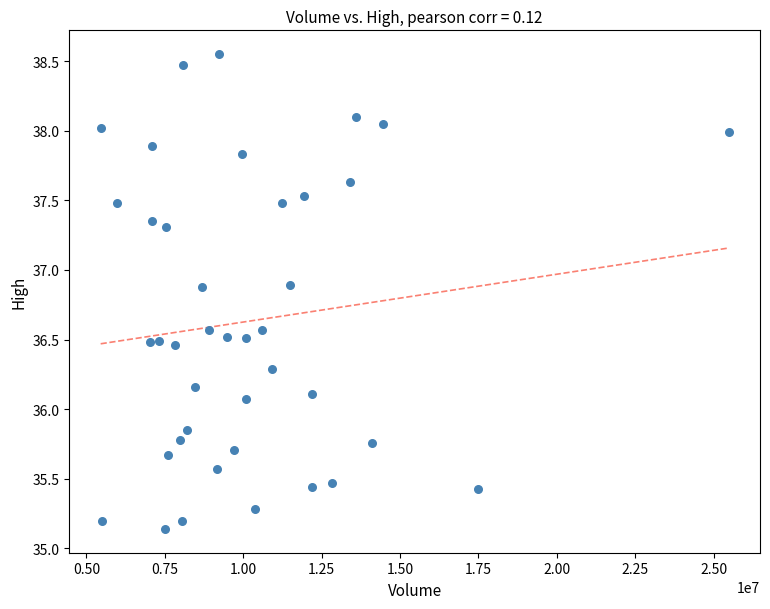

What is the range of Y values (max minus min)?

3.4